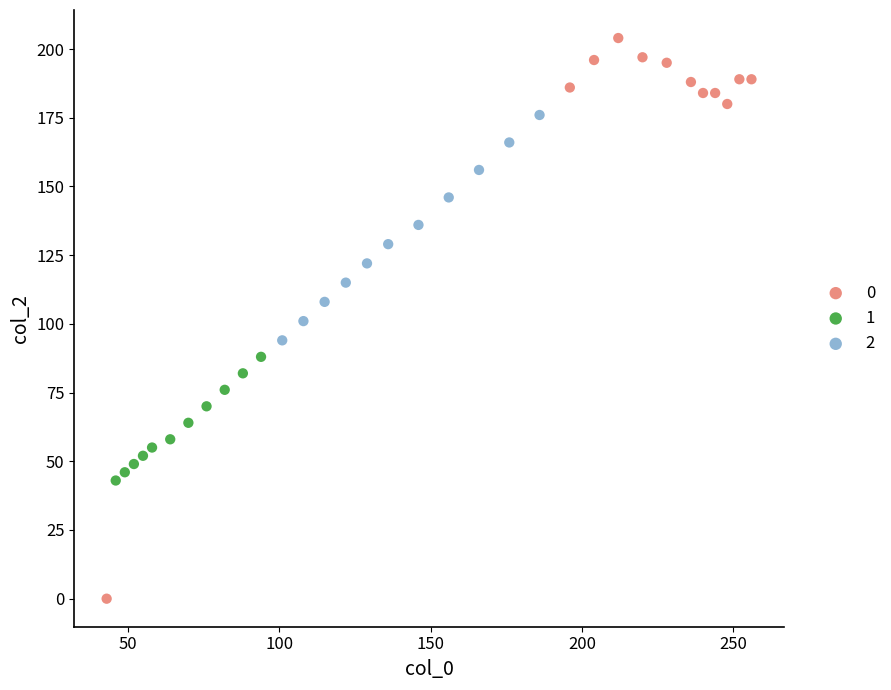

Which series has the widest spread of Y values?

0